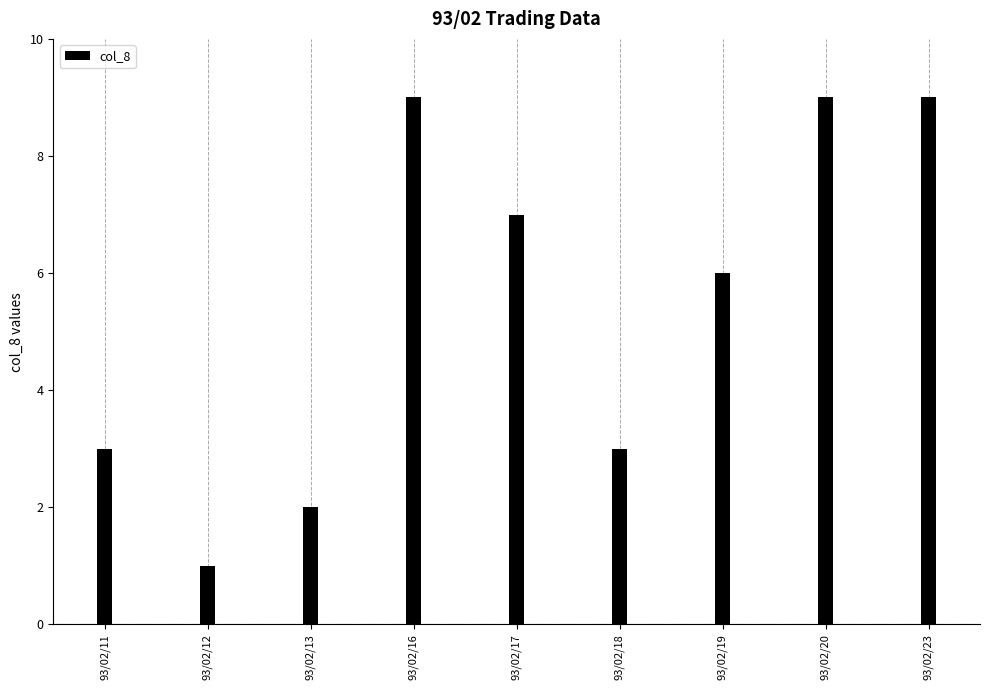

What is the maximum value shown in the chart?

9